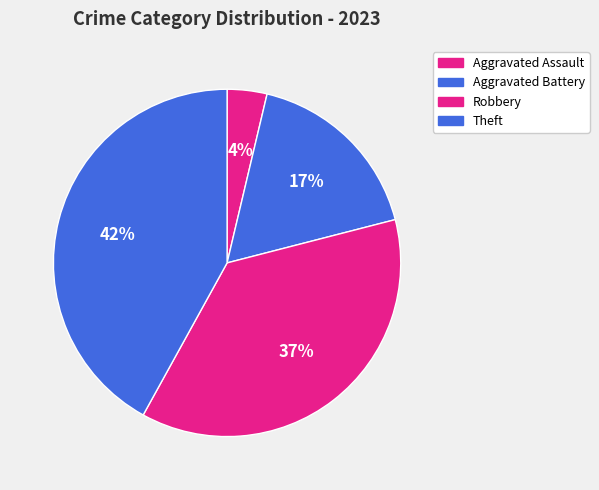

Count the number of slices in the pie.

4